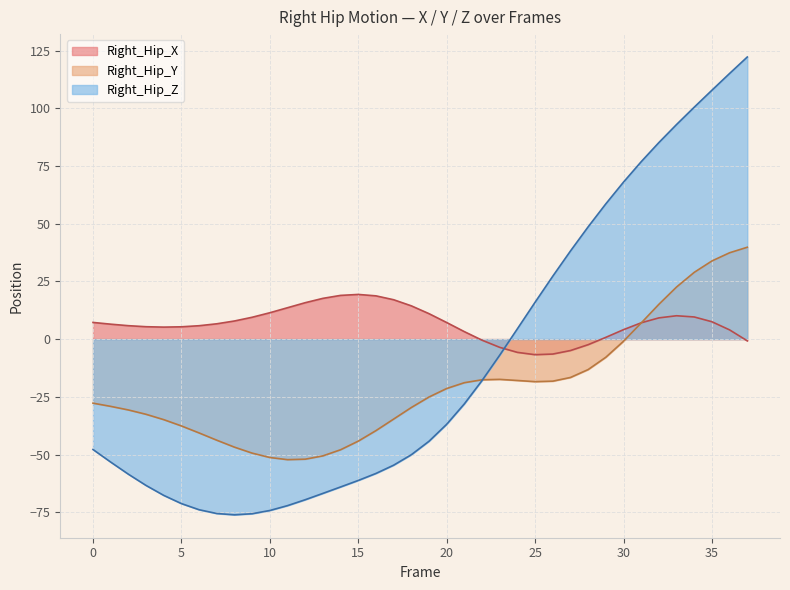

List the labels in order of Right_Hip_Z value, largest first.

37, 36, 35, 34, 33, 32, 31, 30, 29, 28, 27, 26, 25, 24, 23, 22, 21, 20, 19, 0, 18, 1, 17, 16, 2, 15, 3, 14, 13, 4, 12, 5, 11, 6, 10, 7, 9, 8